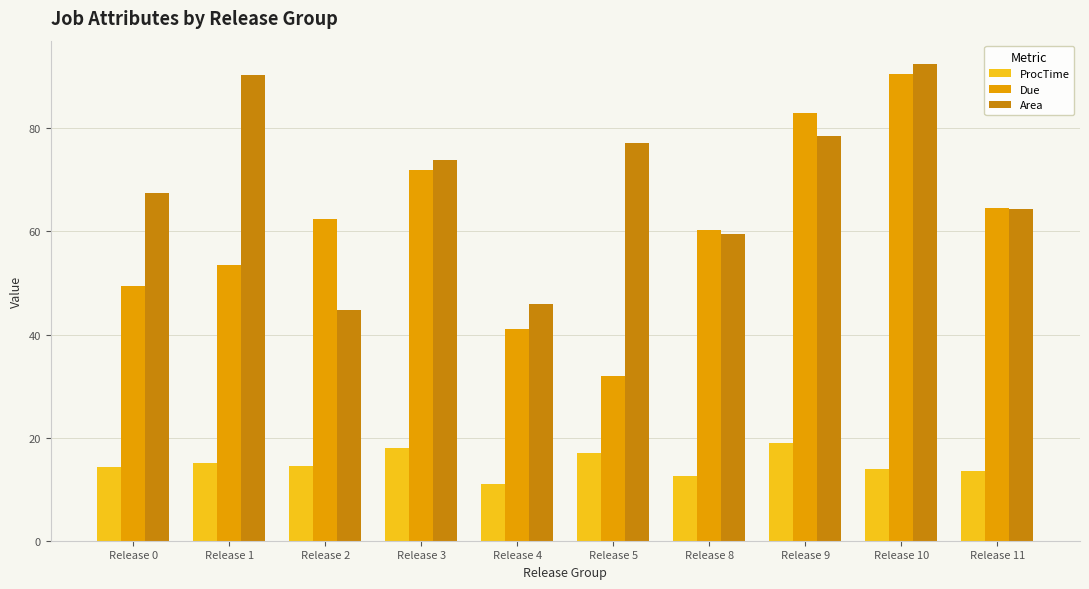

What is the approximate value of ProcTime at Release 4?

11.0